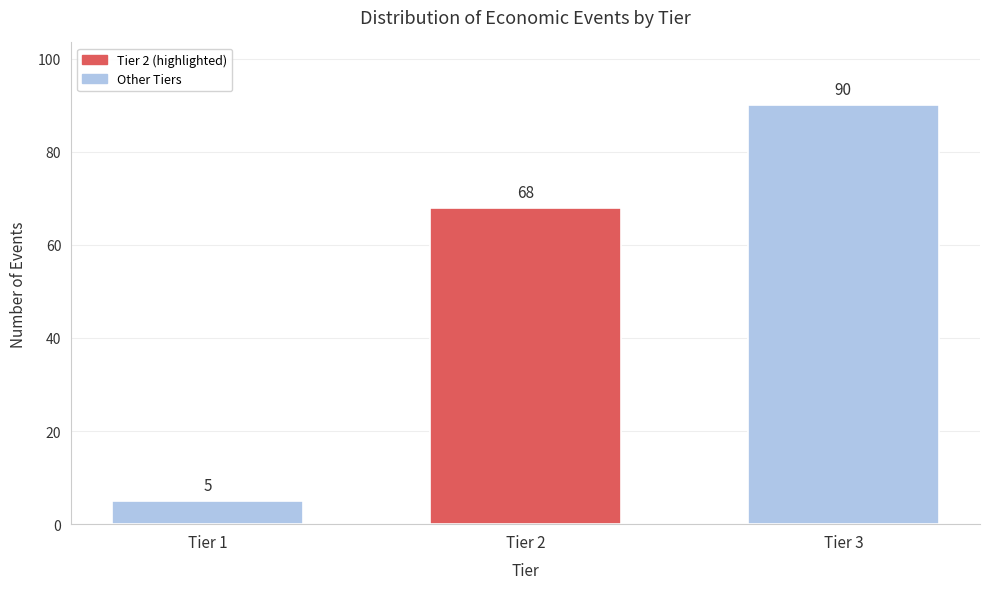

Reading right to left, what are all the values shown in this chart?

90	68	5